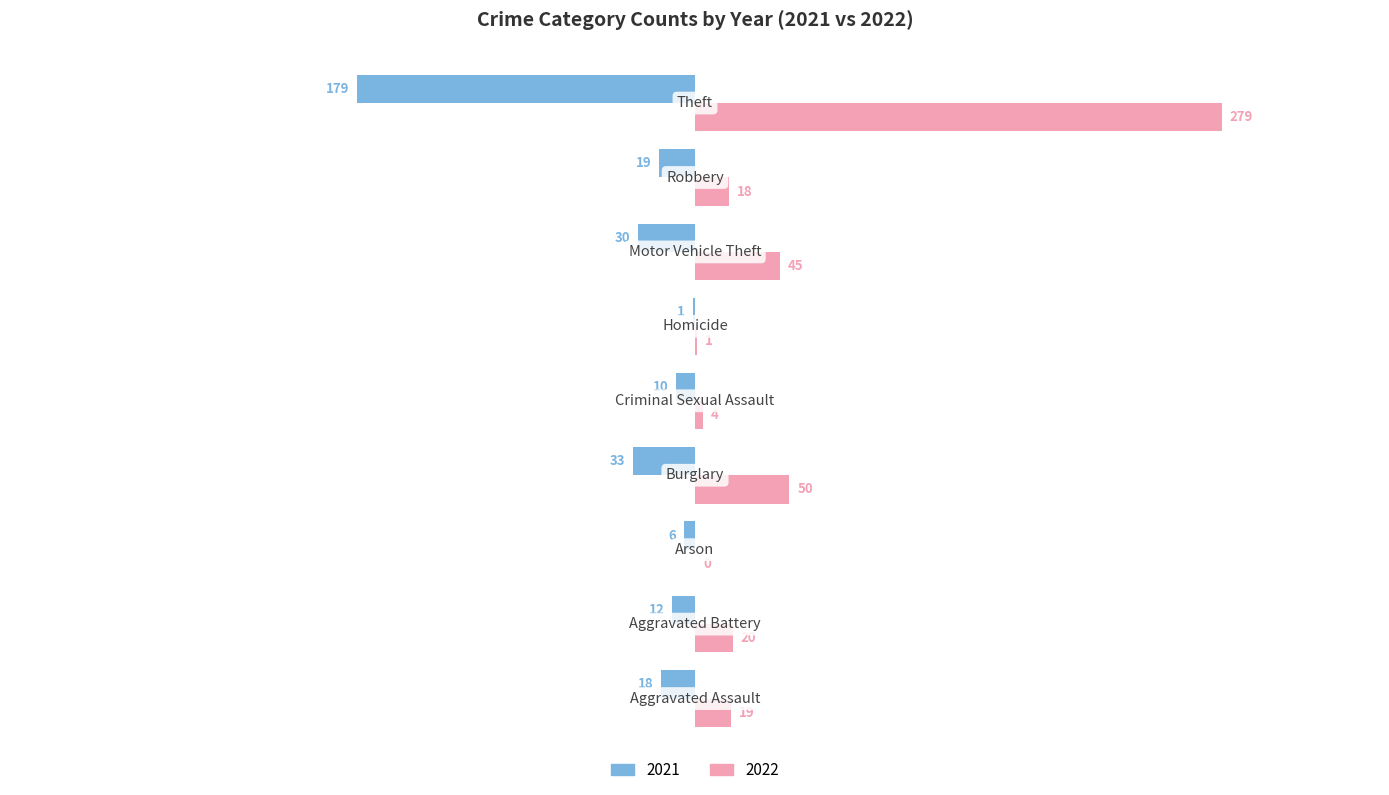

Which series has the largest total across all categories?

2022